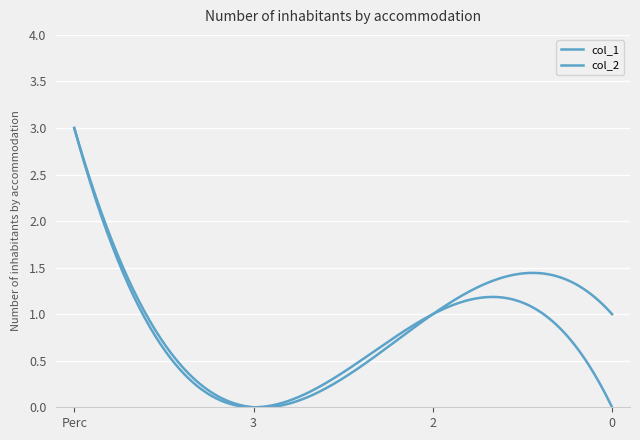

Is this an area chart (filled region under the line)?

No